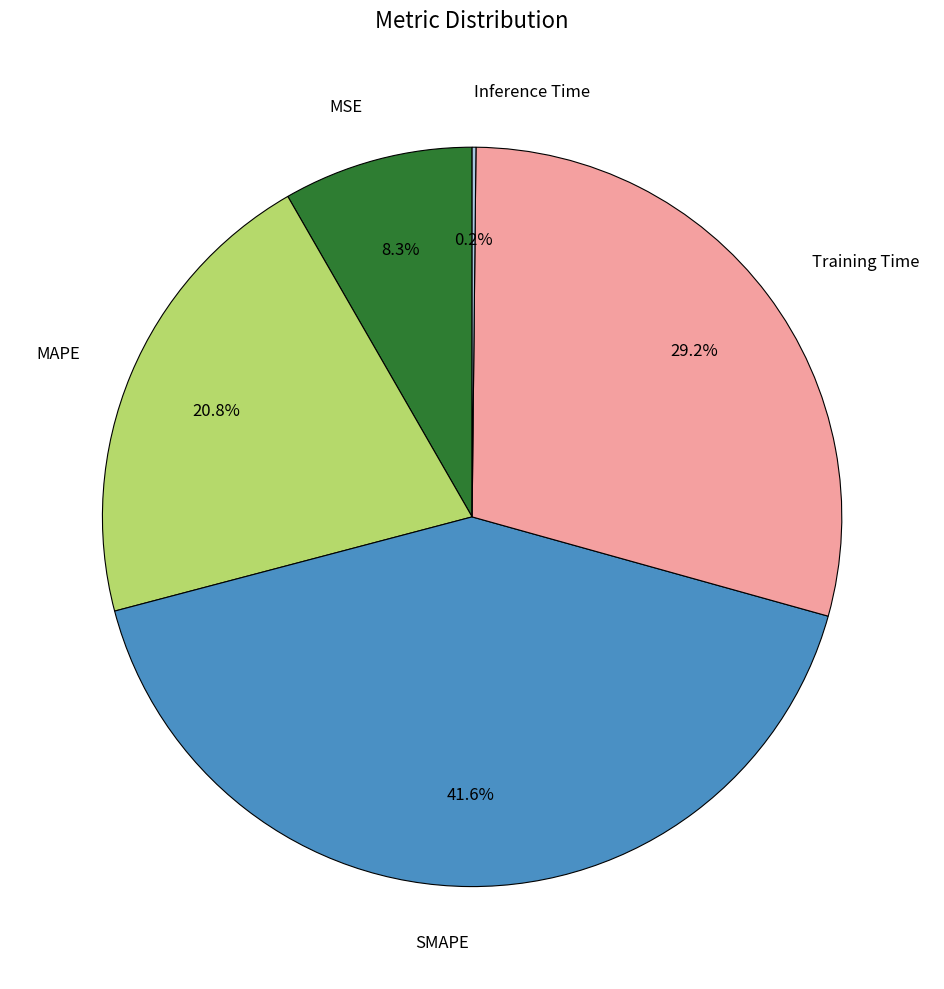

What percentage is NOT represented by MAPE?

79.2%